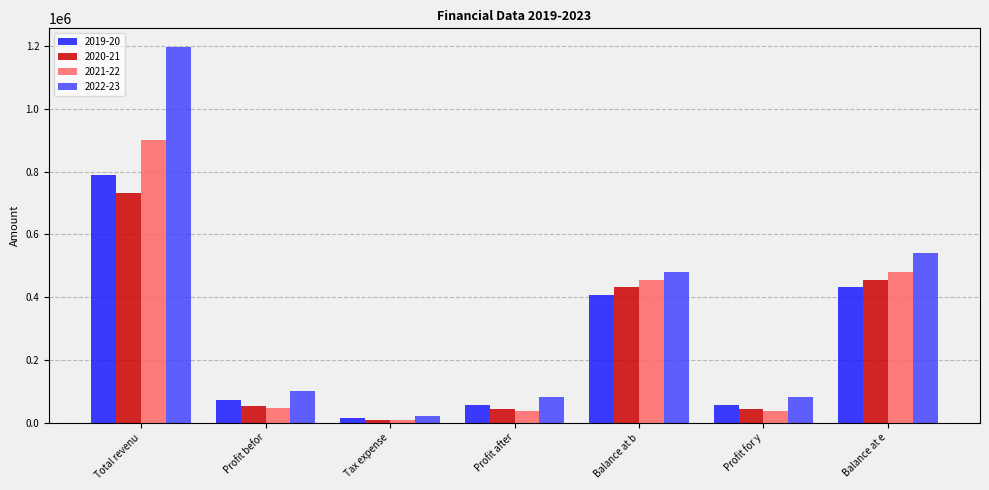

What is the label of the 3rd bar from the left?

Tax expense